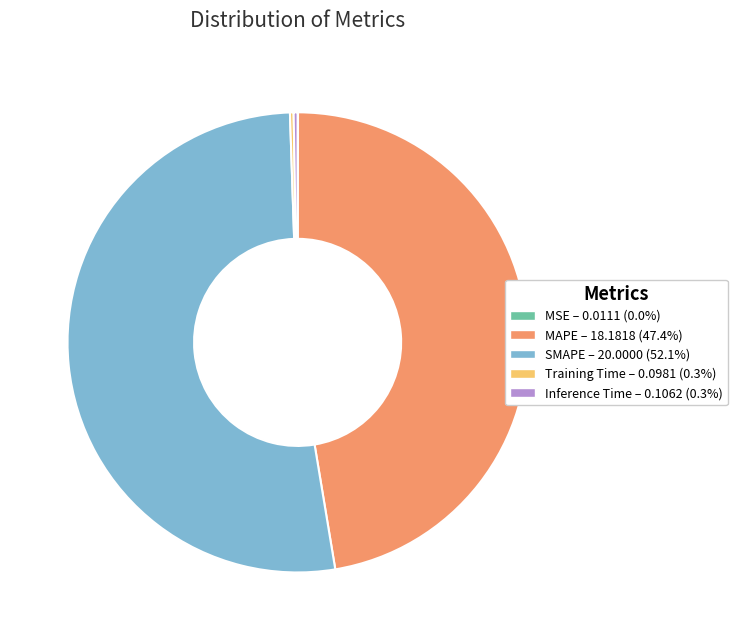

The MAPE slice represents 55% of the pie. True or false?

False